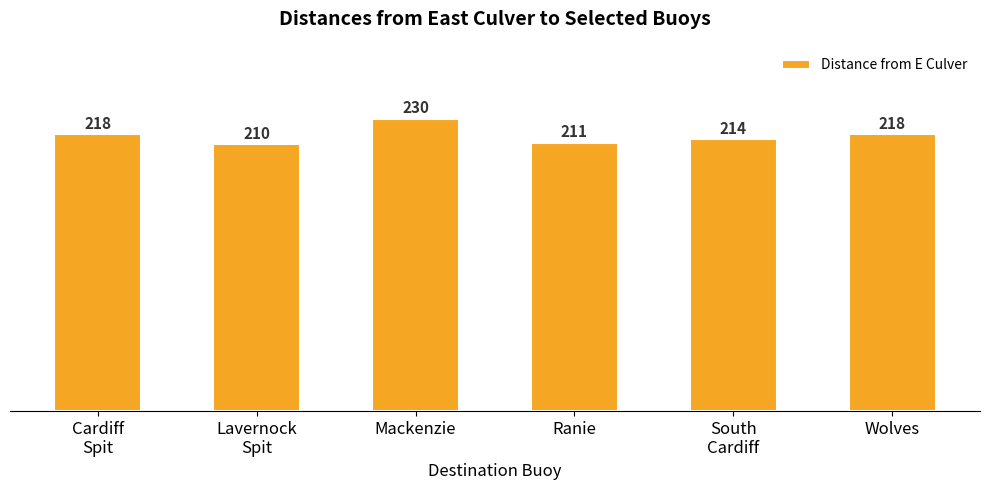

Which category has the highest value across all series?

Mackenzie